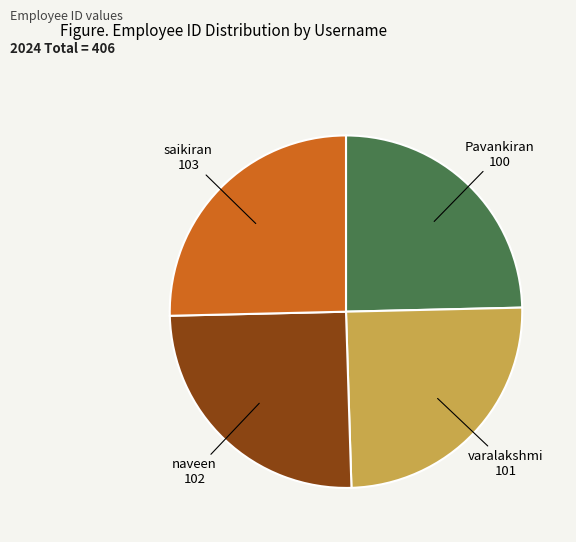

Is there a majority slice in this chart?

No